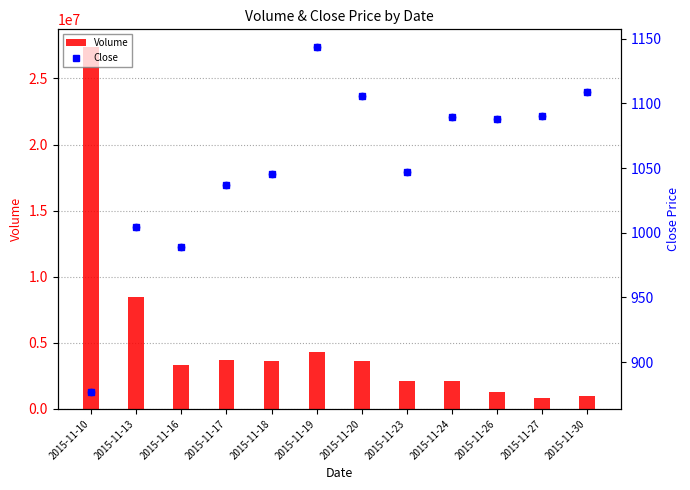

Is the value of Close at 2015-11-30 greater than the value of Volume at 2015-11-10?

No